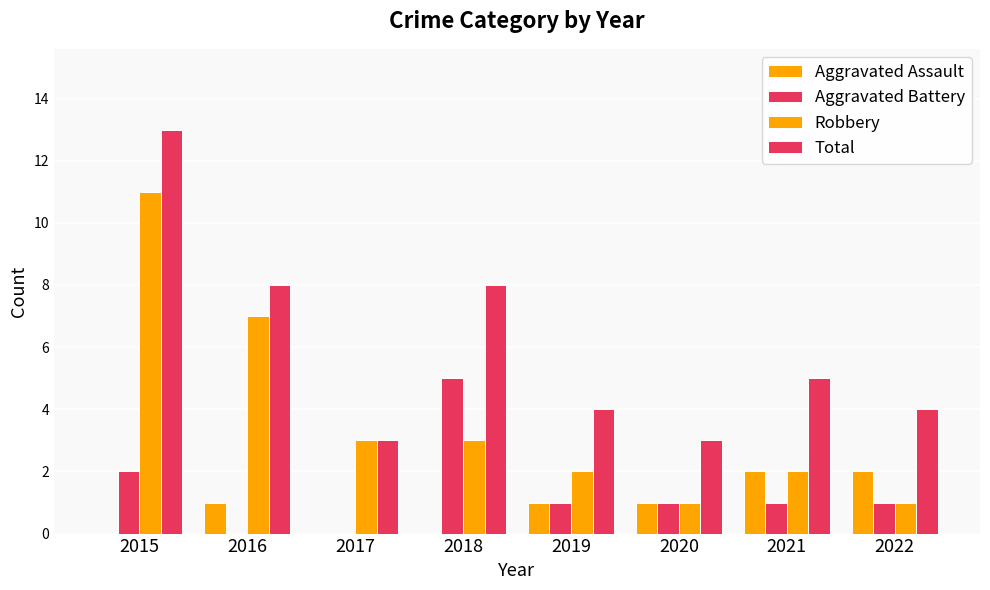

How many groups of bars are there?

8